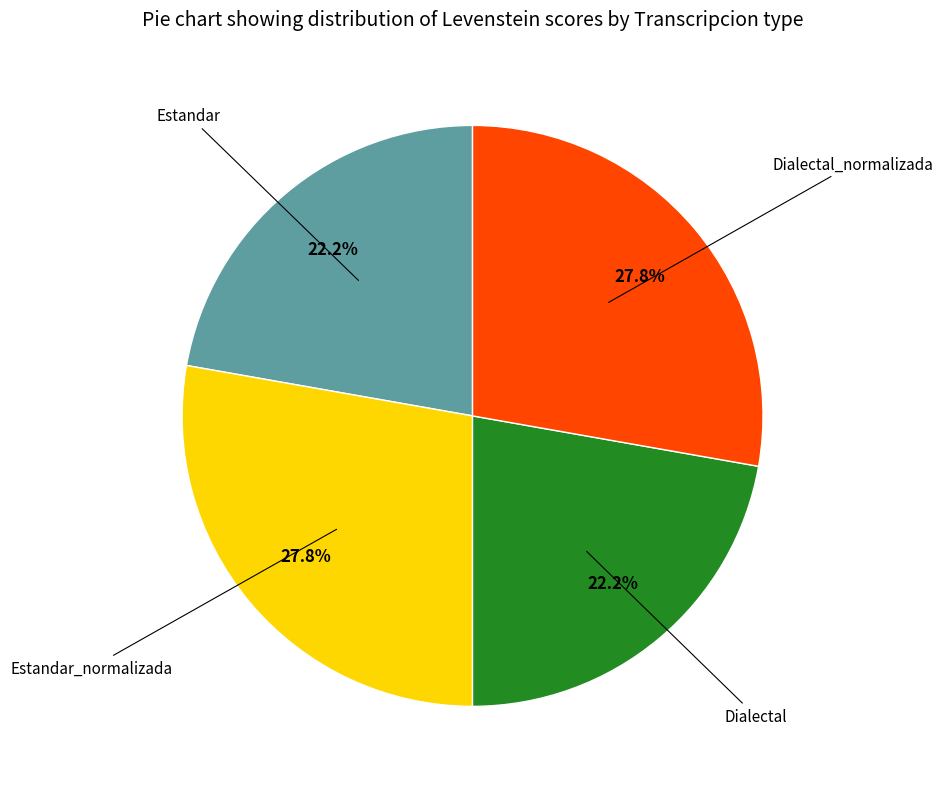

Does any single category account for the majority?

No